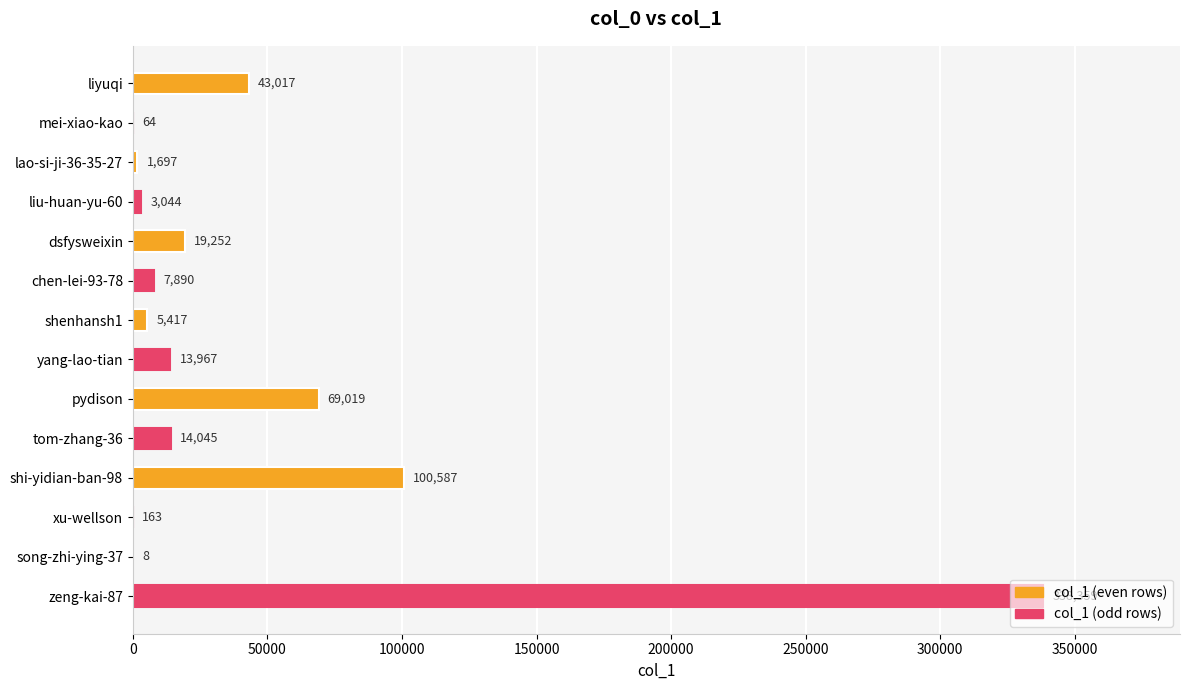

At which category does the chart reach its peak across all series?

zeng-kai-87